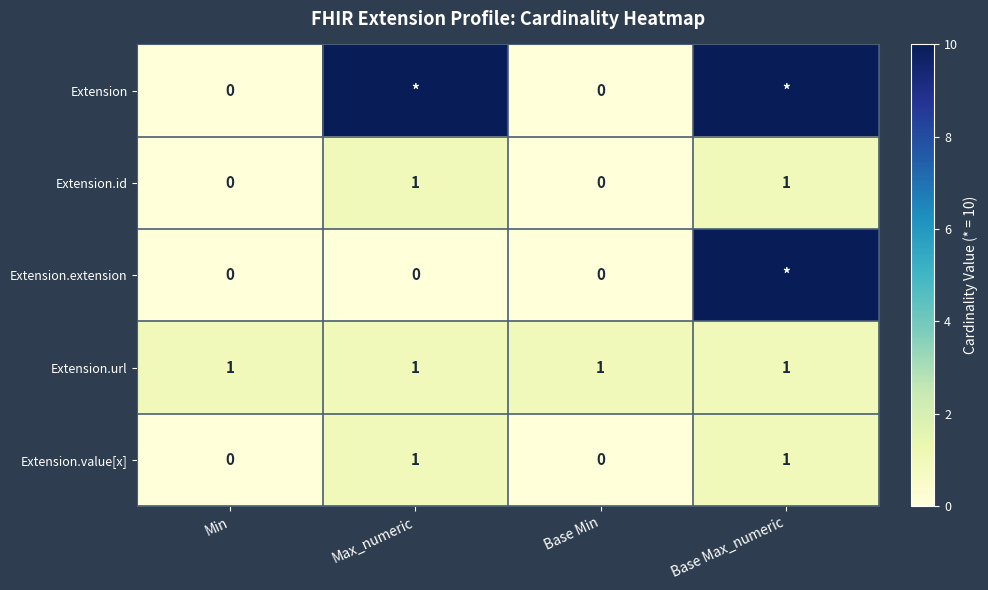

Count the Extension.value[x] values in the range 0 to 1.

4